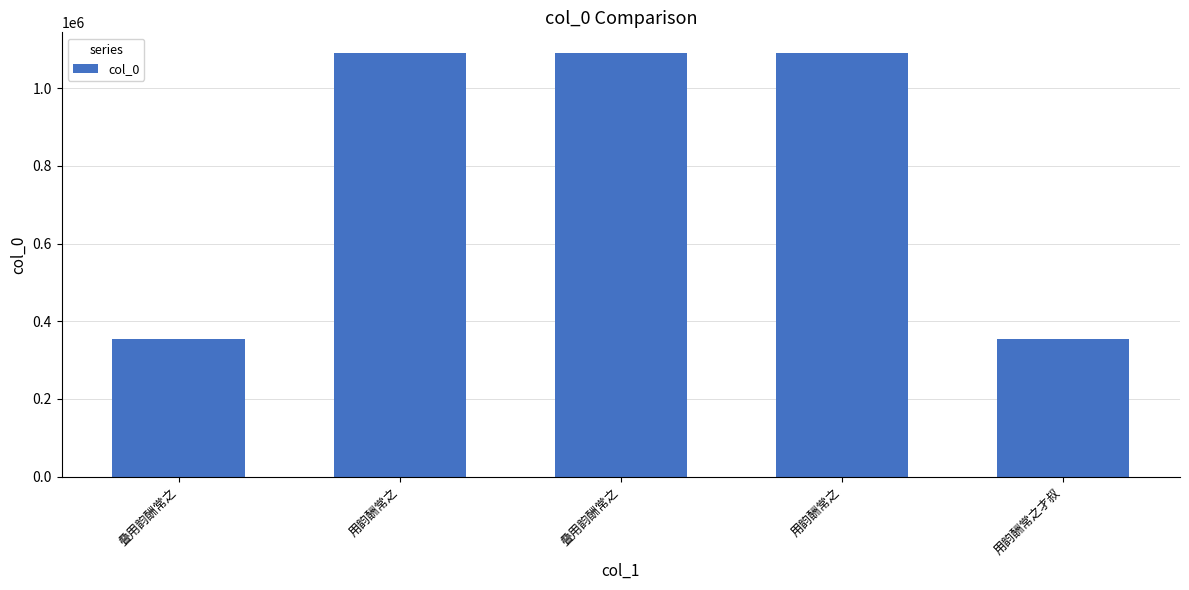

Reading right to left, list all the values displayed in this chart.

353389	1089696	1089700	1089699	353391